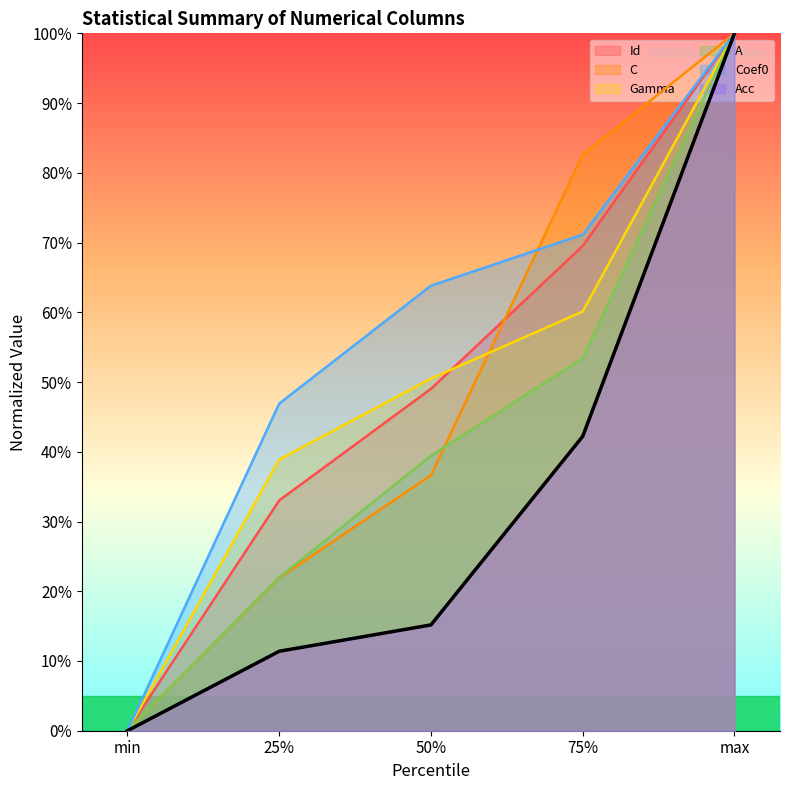

What is the average value of the A series?

43.0